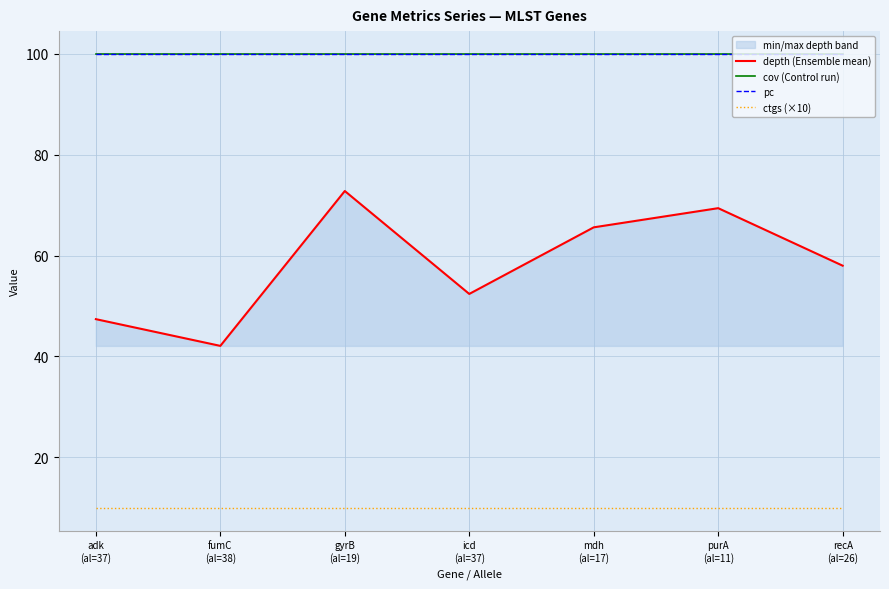

Reading right to left, what are all the values shown in this chart?

depth (Ensemble mean): 58.0	69.4	65.6	52.4	72.8	42.1	47.4
cov (Control run): 100.0	100.0	100.0	100.0	100.0	100.0	100.0
pc: 100.0	100.0	100.0	100.0	100.0	100.0	100.0
ctgs (×10): 10.0	10.0	10.0	10.0	10.0	10.0	10.0